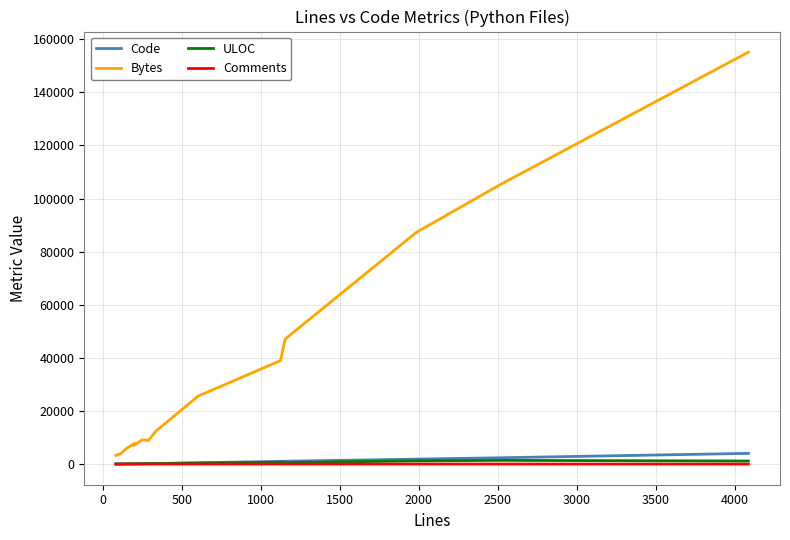

True or false: Code and Bytes cross at least once.

False